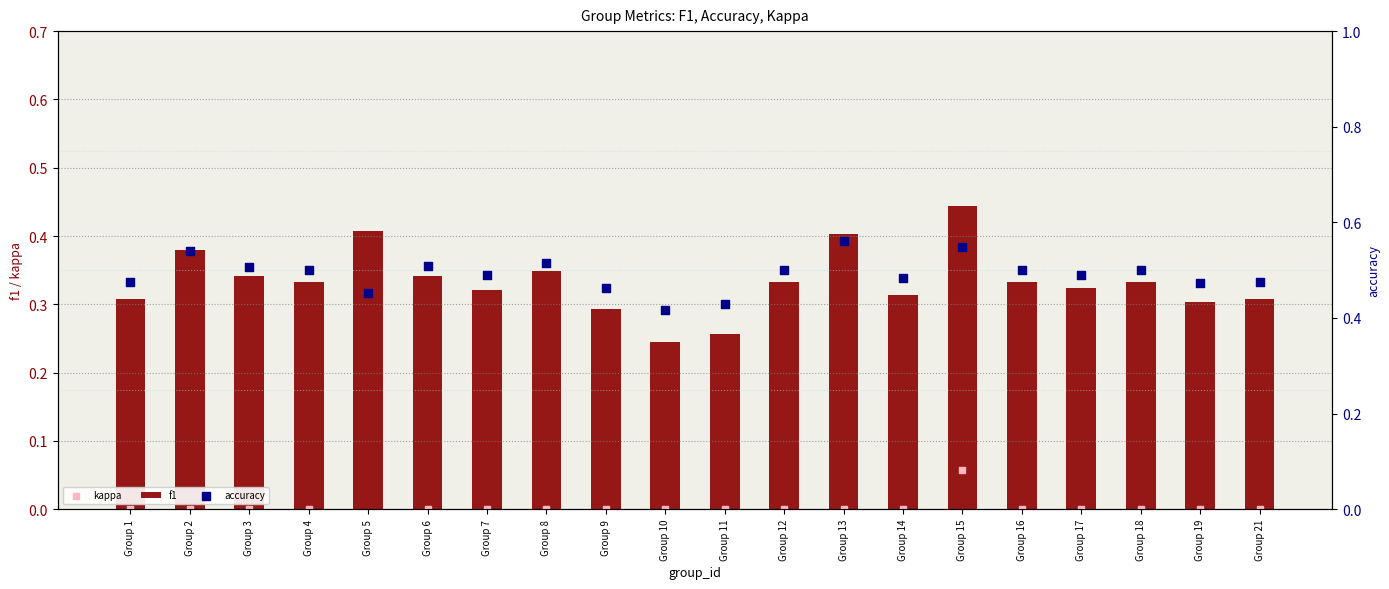

What are all the series names shown in the legend?

f1, kappa, accuracy